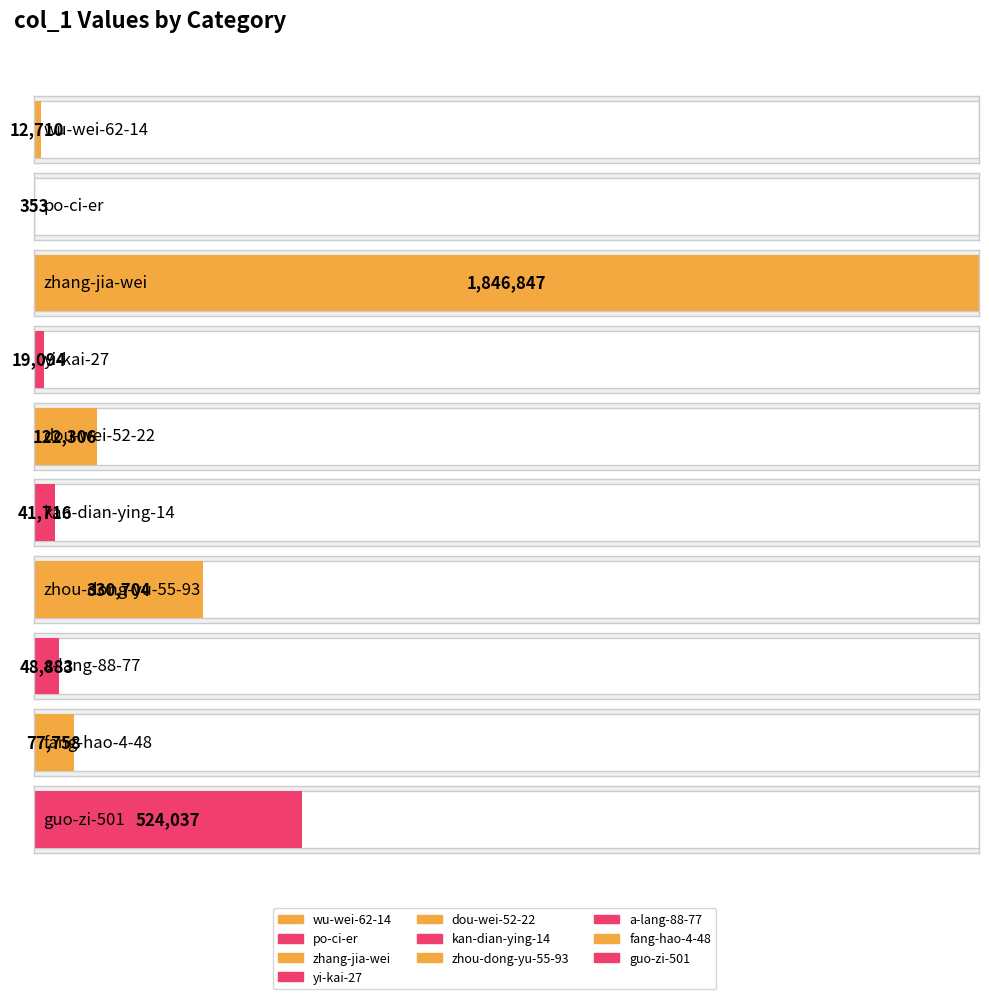

Where is the data nearest to the value 923600?

guo-zi-501